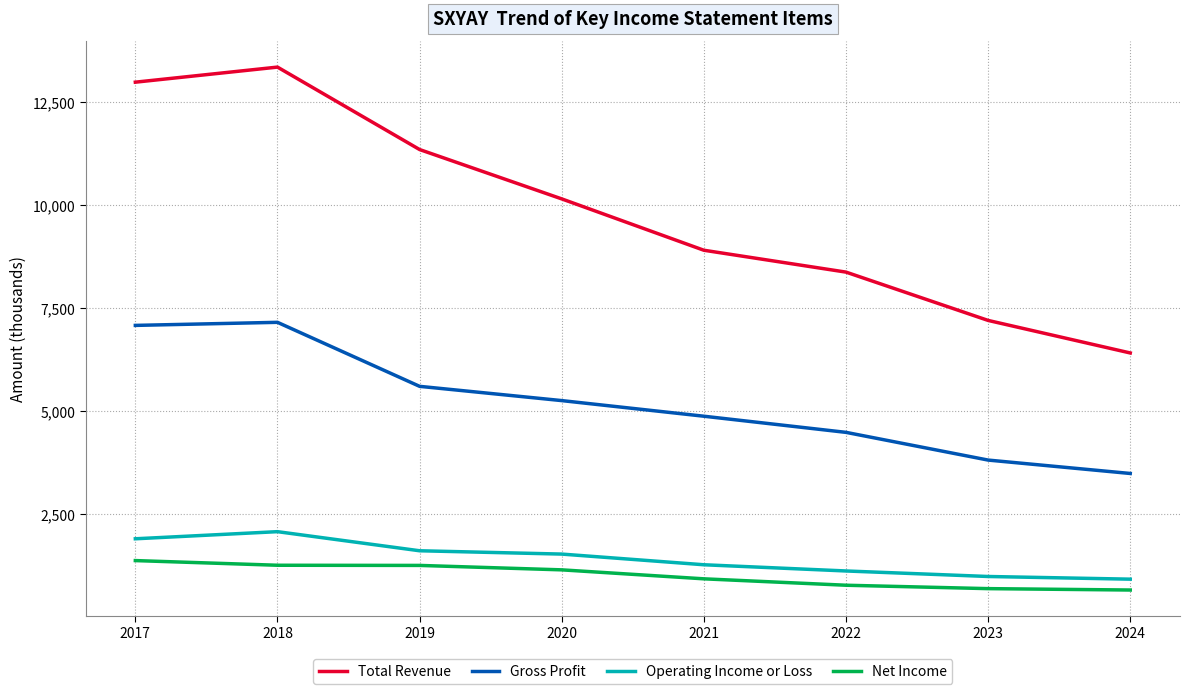

True or false: Operating Income or Loss and Total Revenue cross at least once.

False